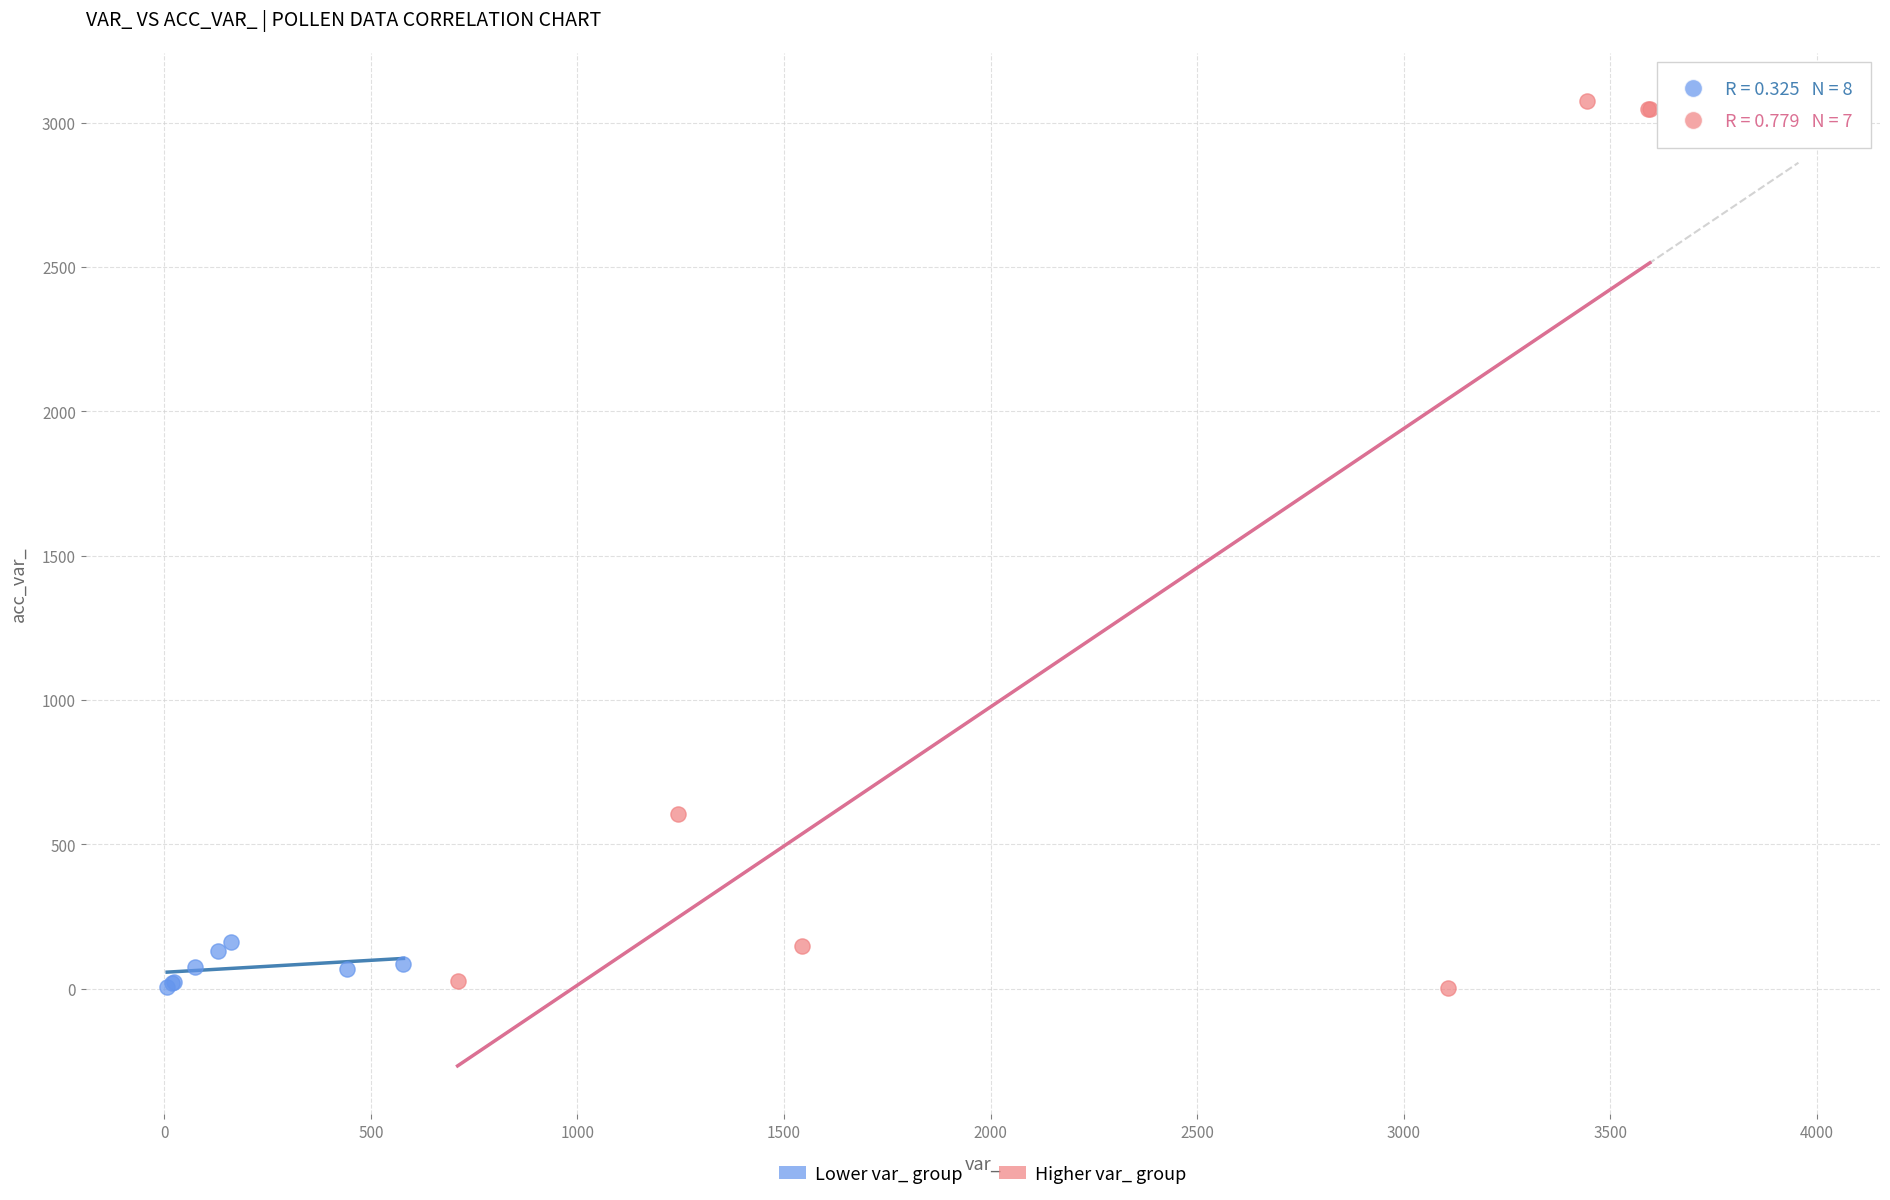

Which series contains the highest Y value?

Higher var_ group